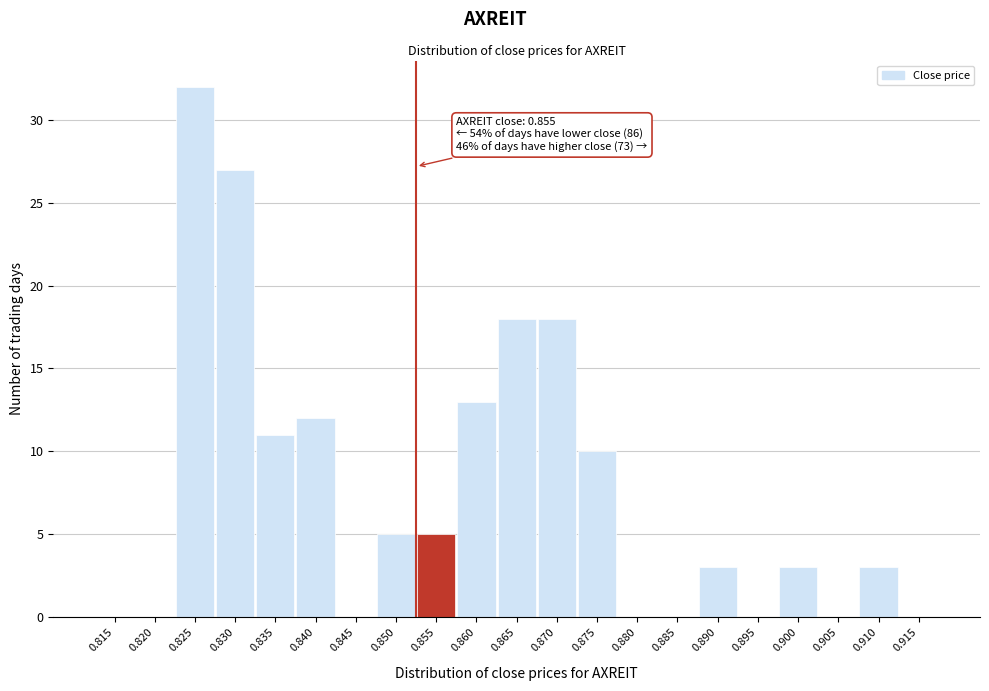

Reading left to right, transcribe all the data shown in this chart.

0.815=0	0.820=0	0.825=32	0.830=27	0.835=11	0.840=12	0.845=0	0.850=5	0.855=5	0.860=13	0.865=18	0.870=18	0.875=10	0.880=0	0.885=0	0.890=3	0.895=0	0.900=3	0.905=0	0.910=3	0.915=0